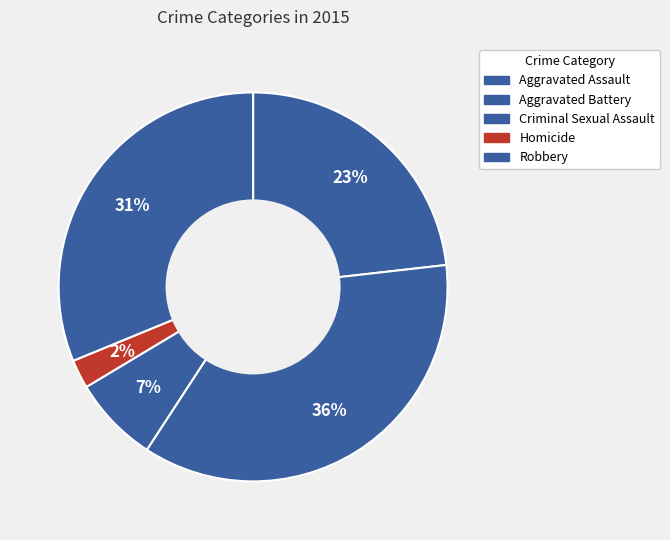

How many segments does this pie chart have?

5